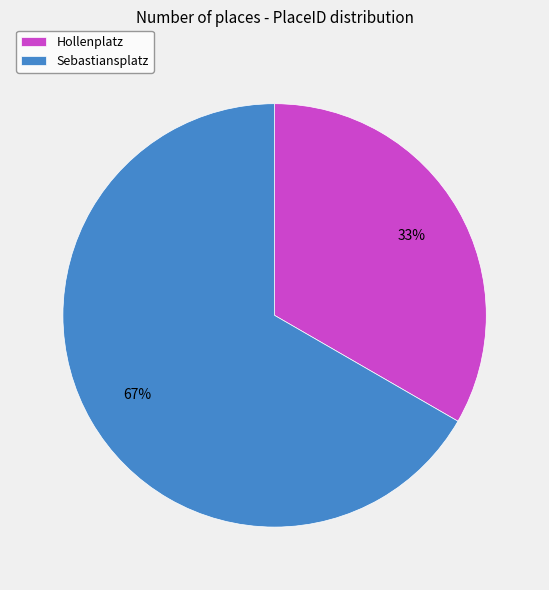

Rank the categories by value from lowest to highest.

Hollenplatz, Sebastiansplatz